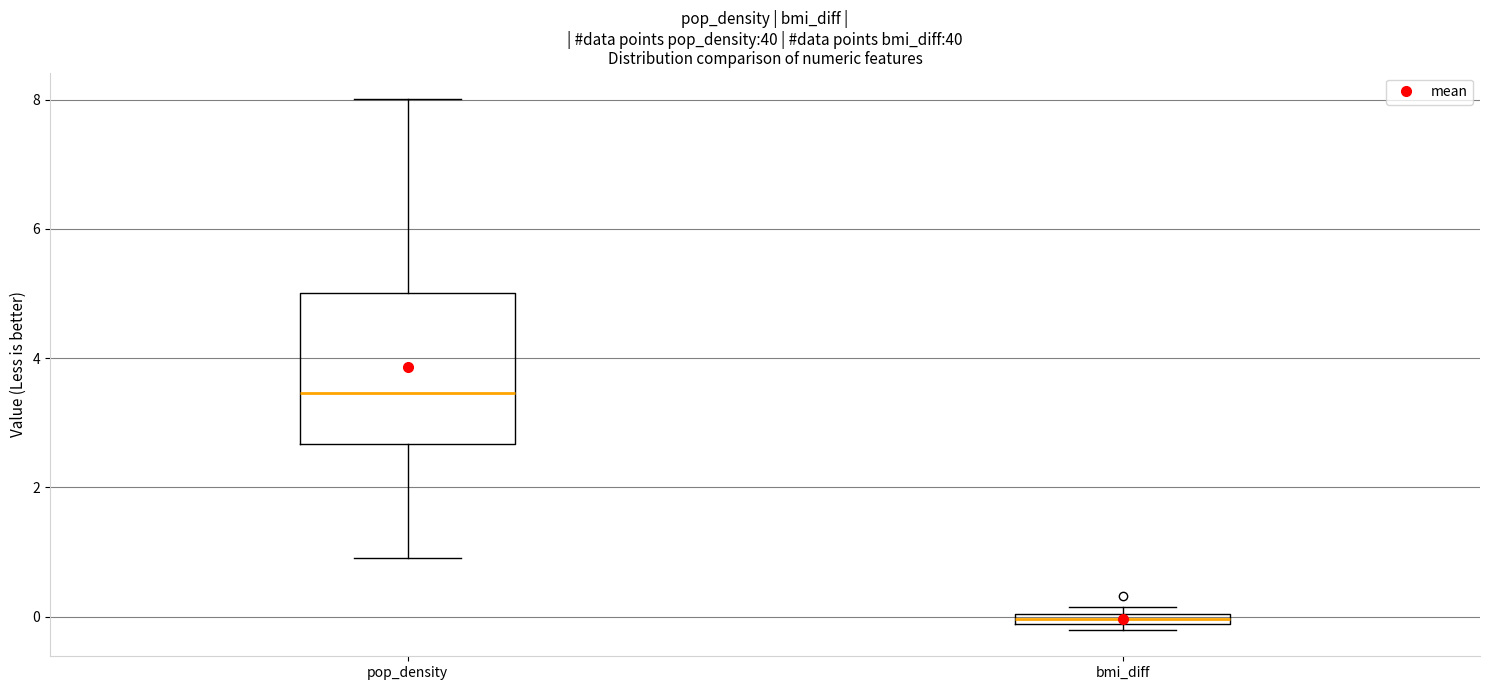

Which box's median line is the lowest?

bmi_diff